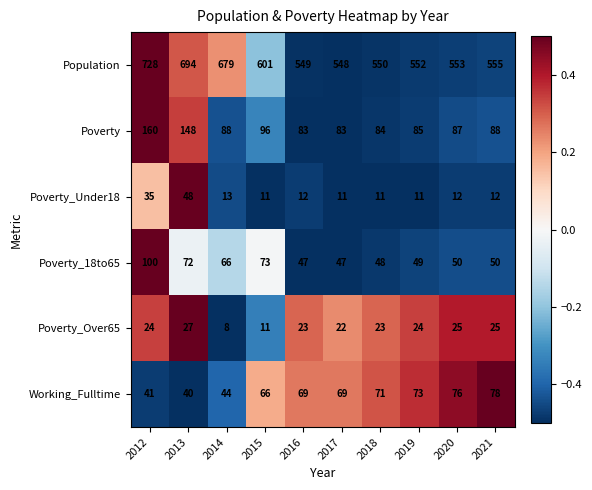

At which category is the sum across all series the highest?

2012